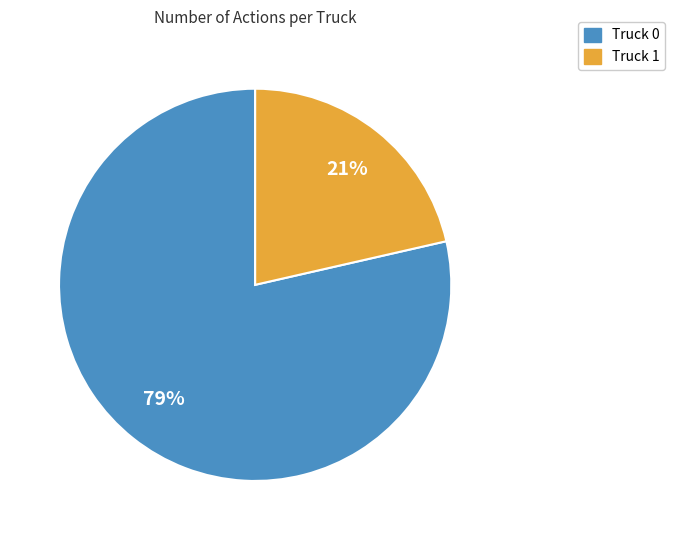

Is the sum of Truck 1 and Truck 0 greater than half?

Yes